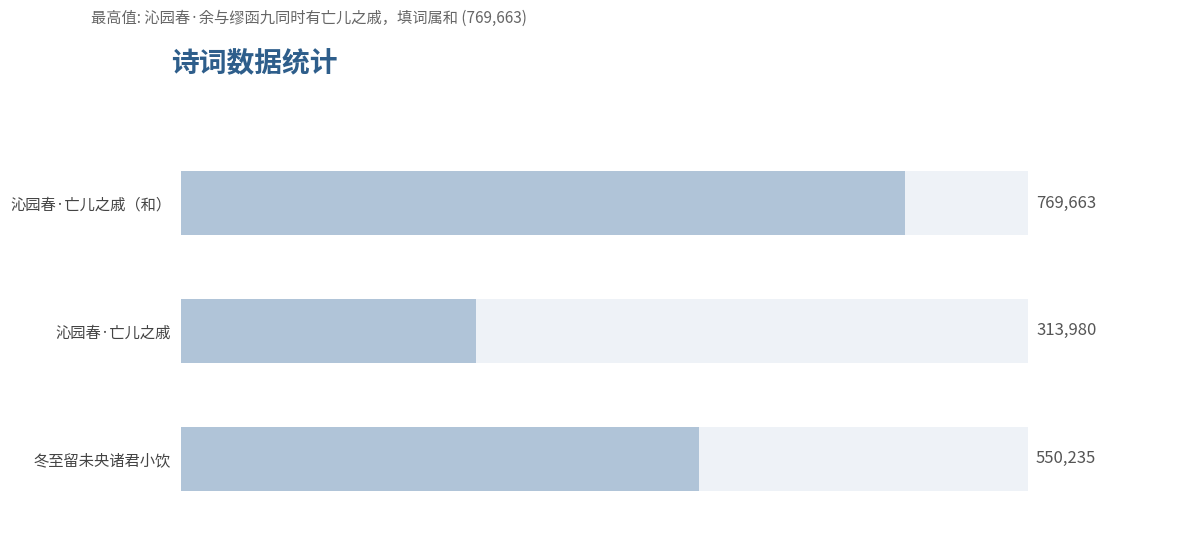

What is the difference between the values at 沁园春·余与缪函九同时有亡儿之戚 and 冬至留未央诸君小饮余时有亡友之痛未央亦久客思归故末及之?

236255